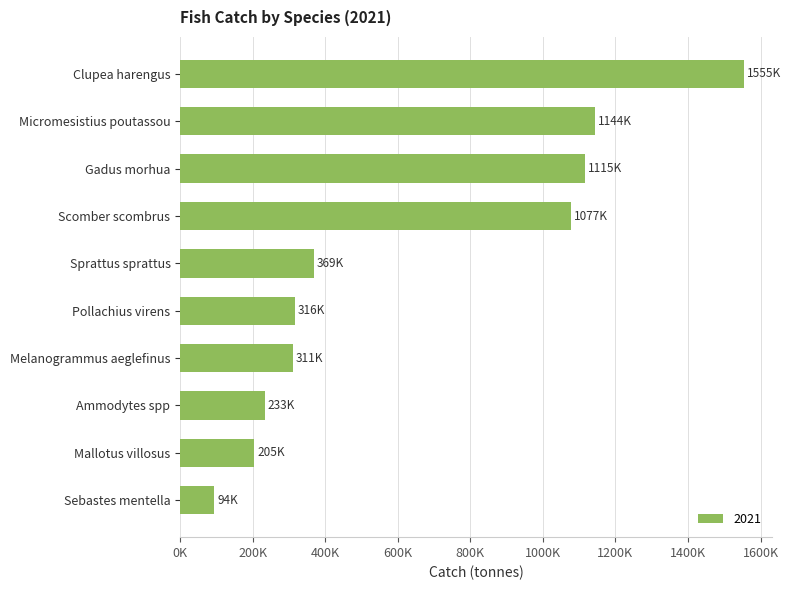

List the labels in order of value, smallest first.

Sebastes mentella, Mallotus villosus, Ammodytes spp, Melanogrammus aeglefinus, Pollachius virens, Sprattus sprattus, Scomber scombrus, Gadus morhua, Micromesistius poutassou, Clupea harengus